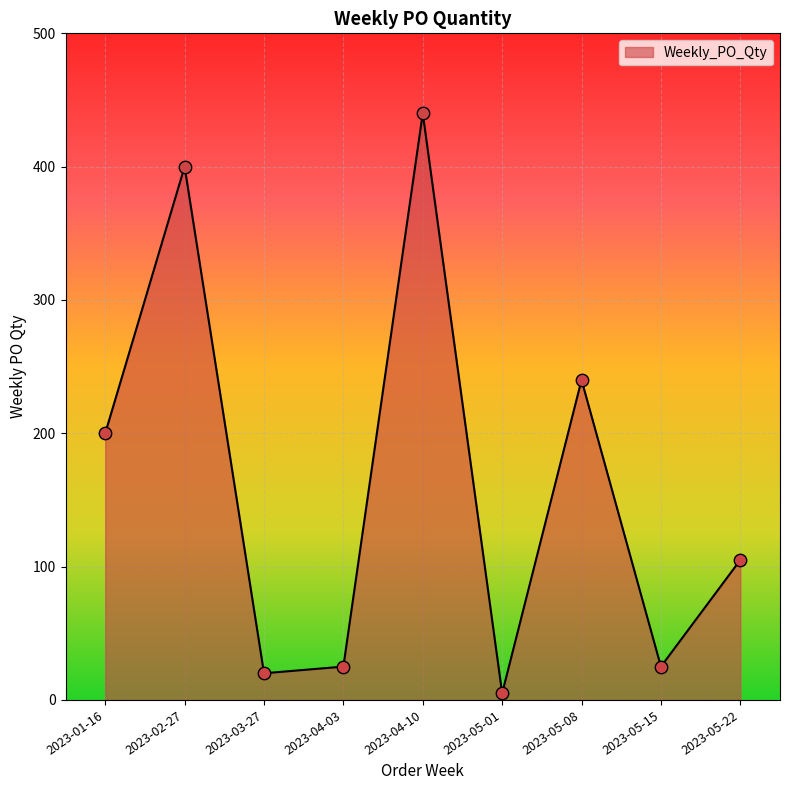

Which has a higher value, 2023-05-15 or 2023-05-08?

2023-05-08